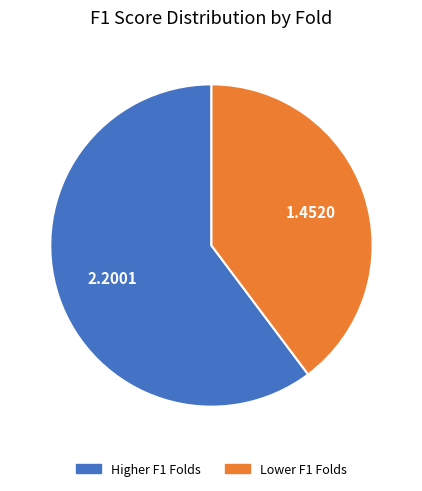

Is there any slice that represents more than half of the pie?

Yes